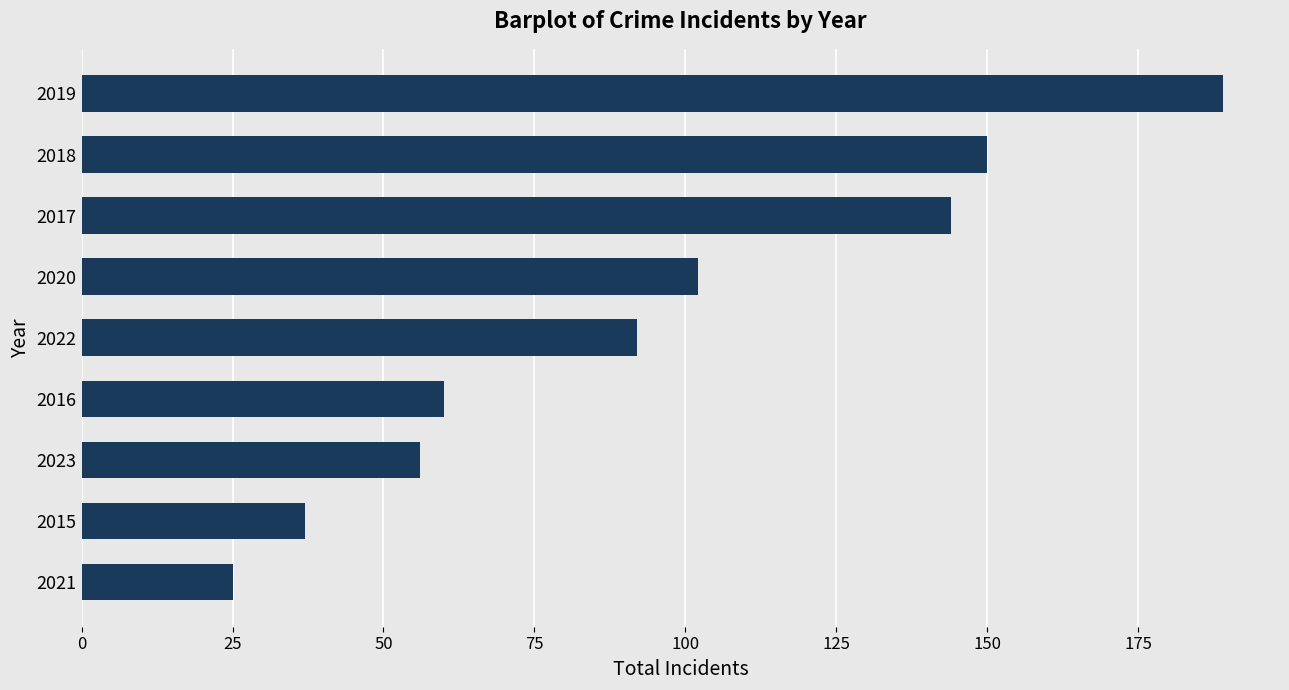

What is the sum of all values?

855